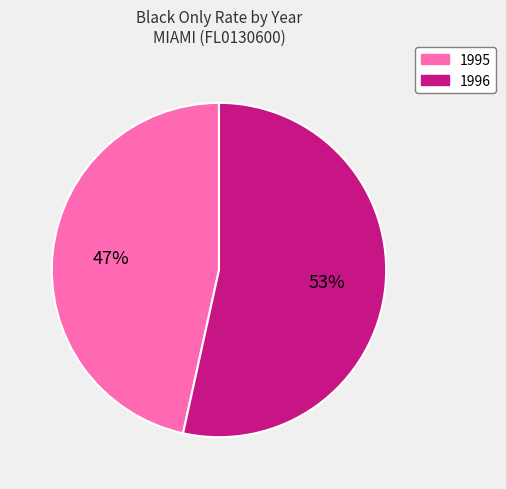

Rank the categories by value from lowest to highest.

1995, 1996